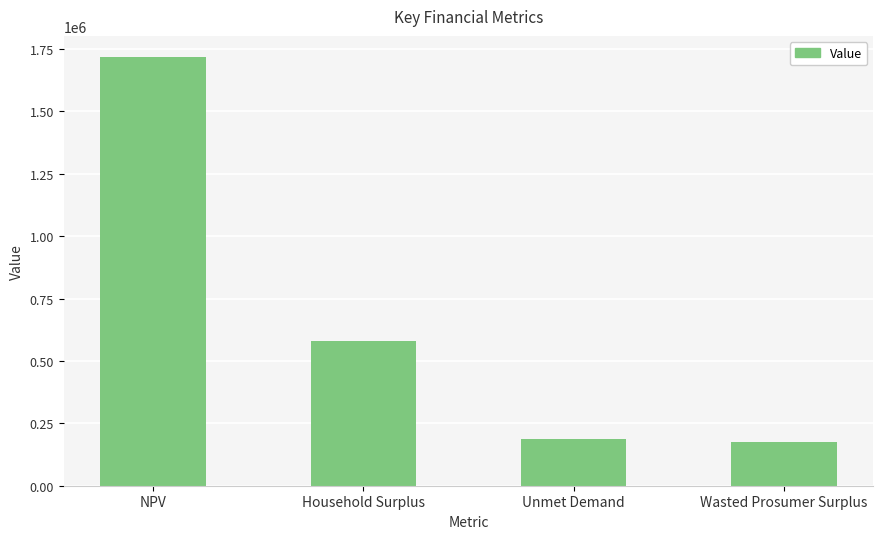

Are the bars grouped side by side (vs. stacked)?

No